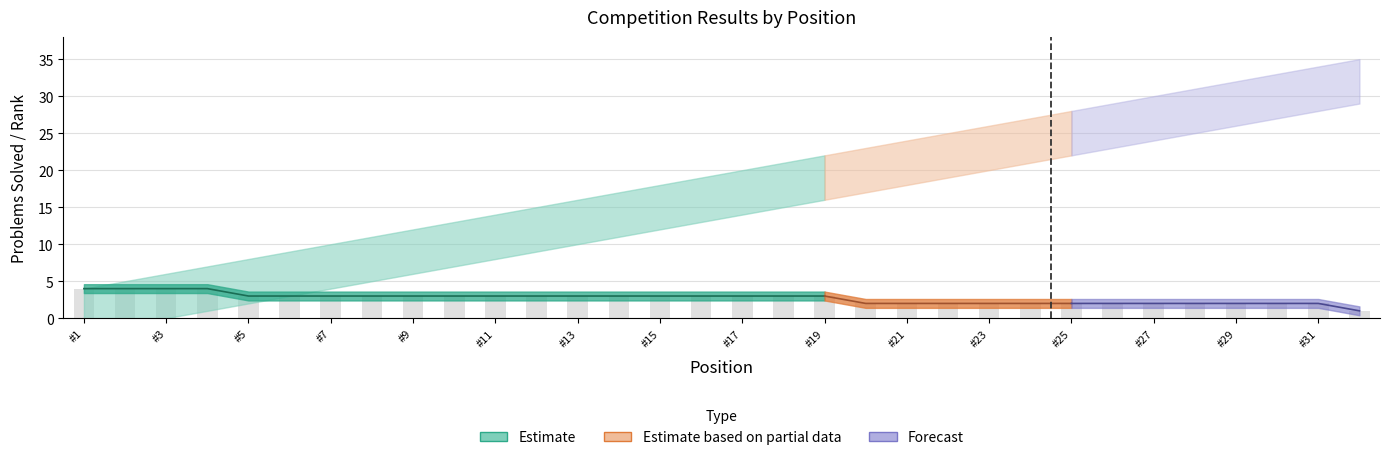

Is it true that the value at #15 is 3?

True